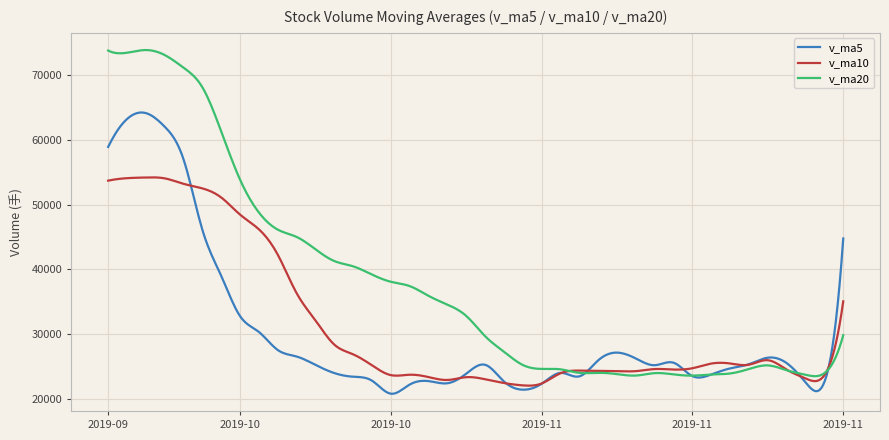

Which series has the largest range (max minus min)?

v_ma20